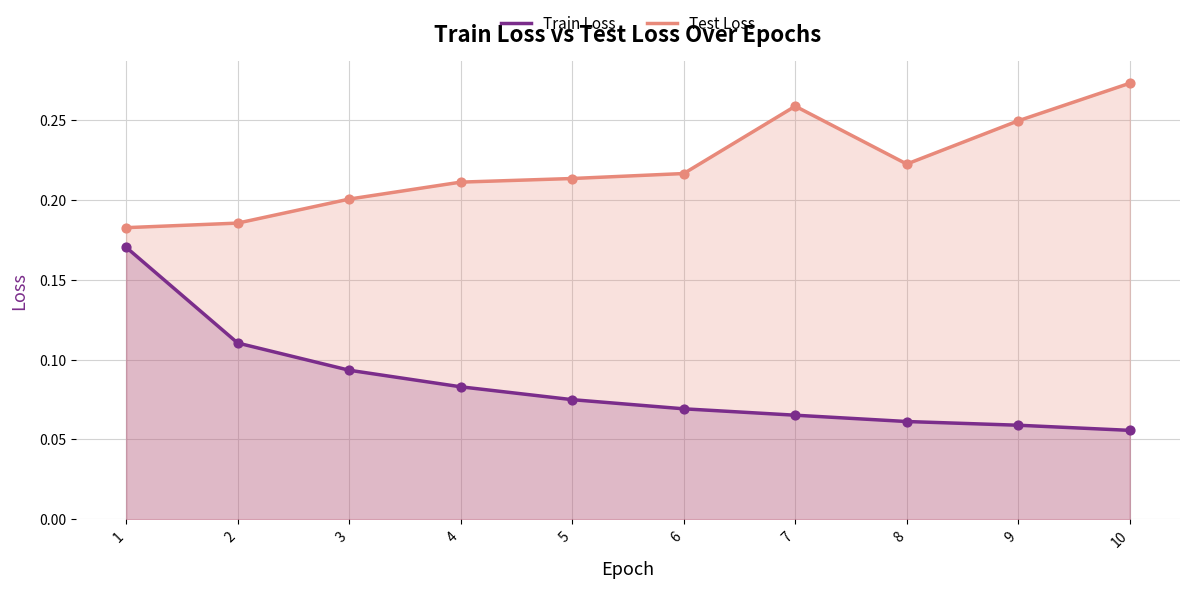

Which series has the largest total across all categories?

Test Loss